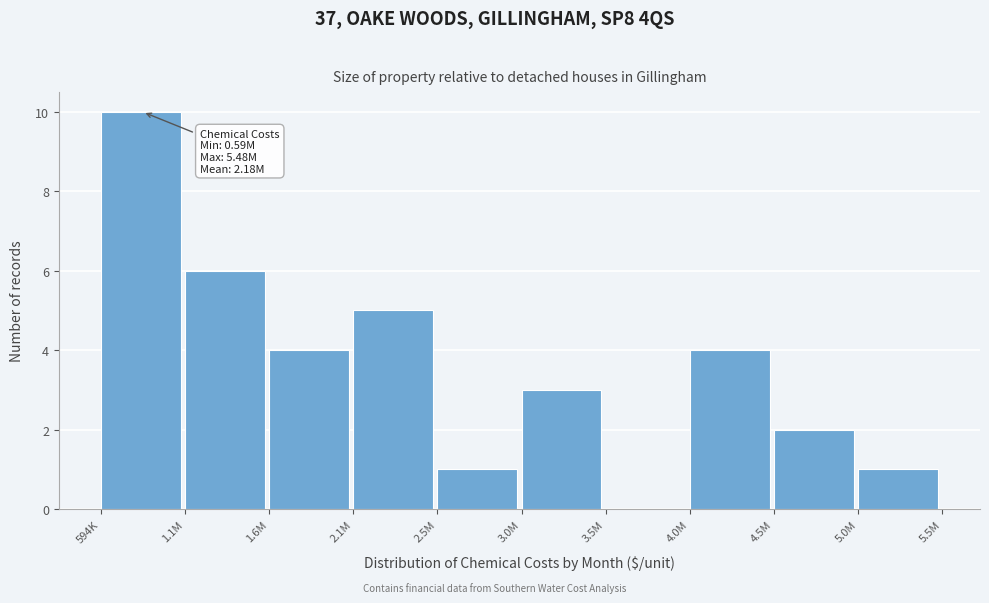

Reading left to right, what are all the values shown in this chart?

594K=10	1.1M=6	1.6M=4	2.1M=5	2.5M=1	3.0M=3	3.5M=0	4.0M=4	4.5M=2	5.0M=1